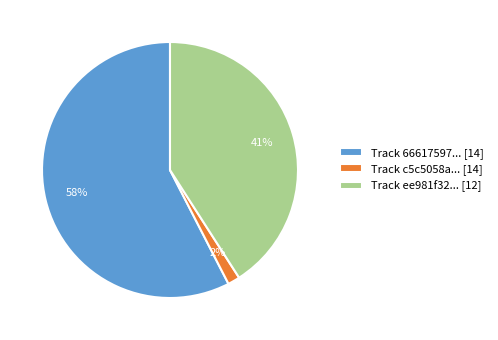

How many segments does this pie chart have?

3